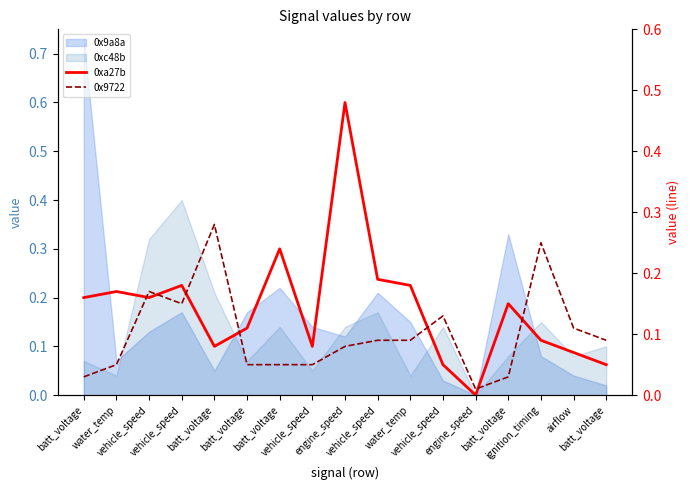

What is the approximate value of 0xa27b at water_temp?

0.2